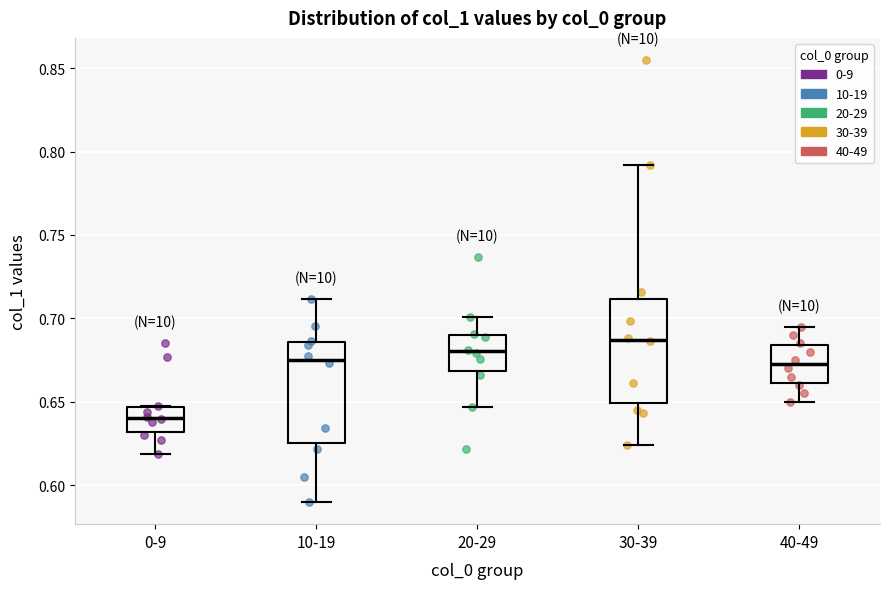

Which box has the highest median line?

30-39